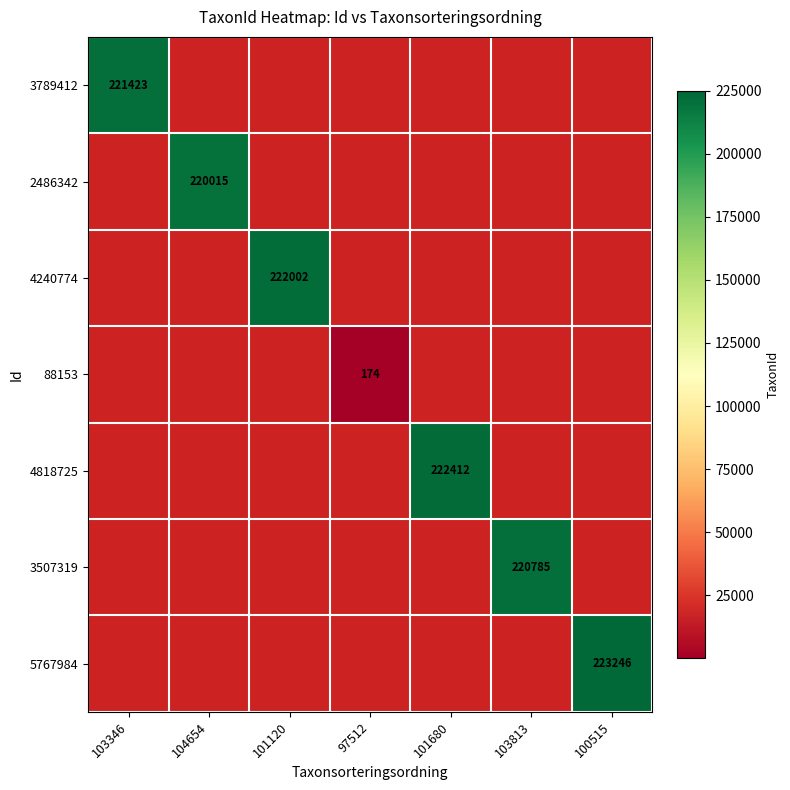

The 5767984 series shows 114615 at 100515. True or false?

False